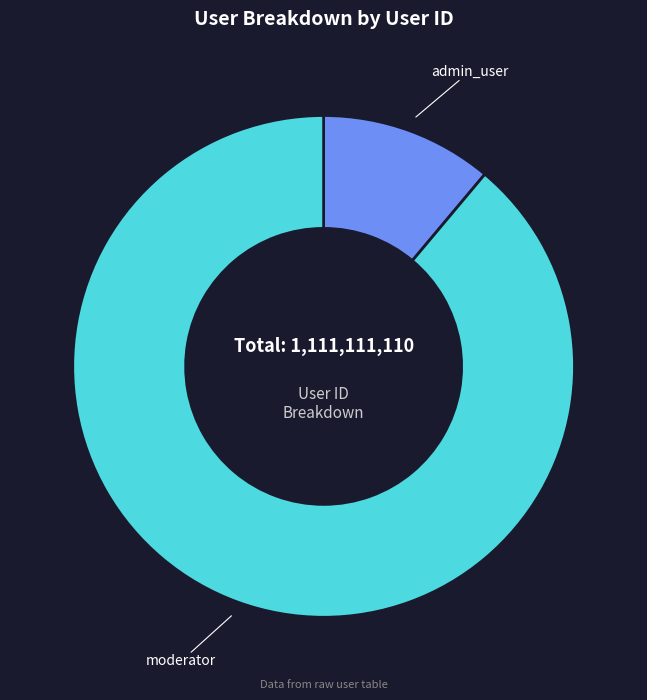

What is the largest slice in the pie chart?

moderator